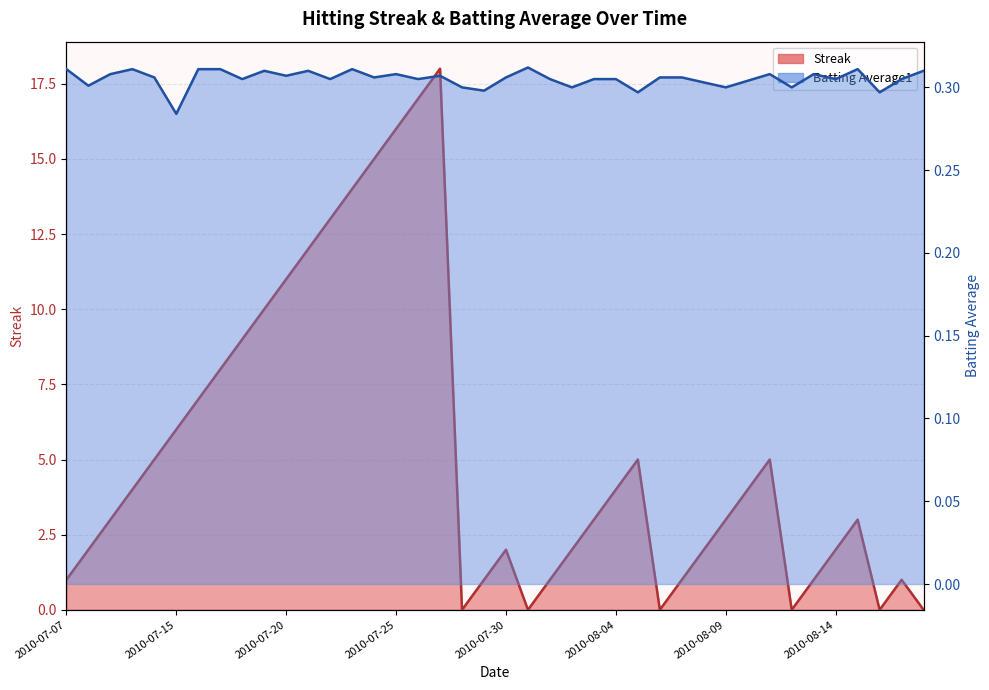

What is the label of the 34th point from the right?

2010-07-16